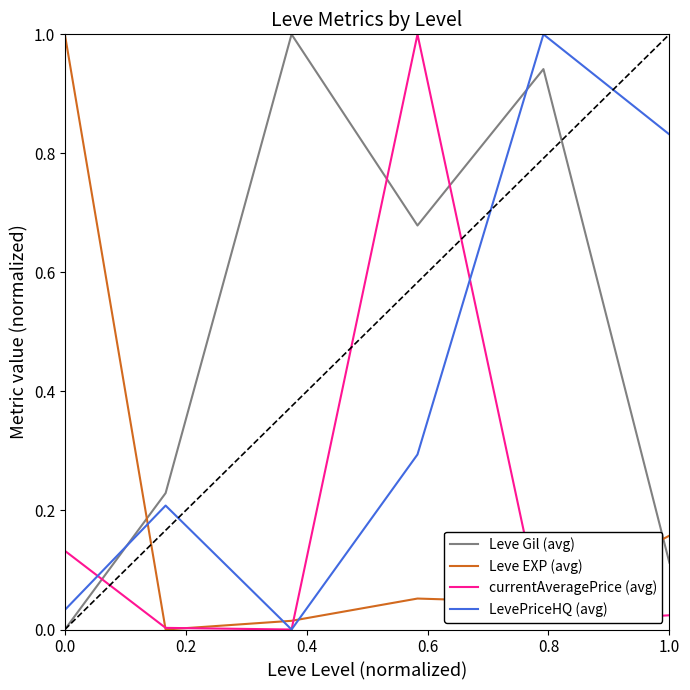

After their last crossing, which series has the higher values: Leve Gil (avg) or LevePriceHQ (avg)?

LevePriceHQ (avg)